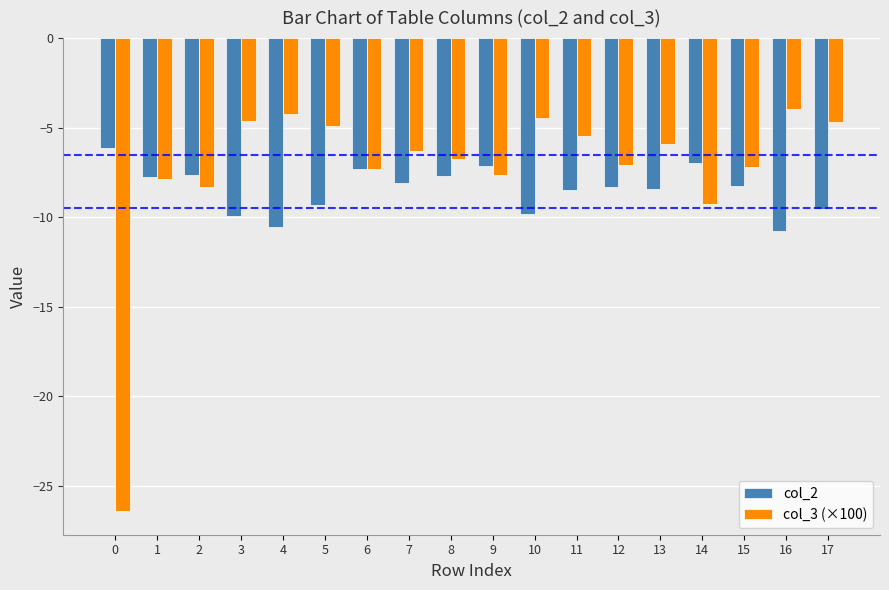

What are all the series names shown in the legend?

col_2, col_3 (×100)